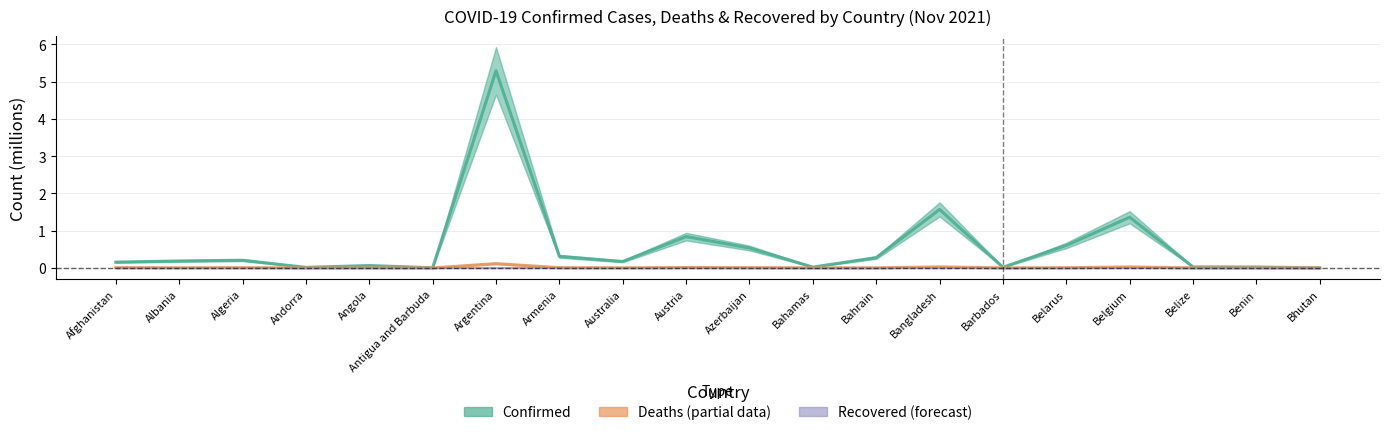

True or false: Deaths has a value of 0.0 at Belgium.

False